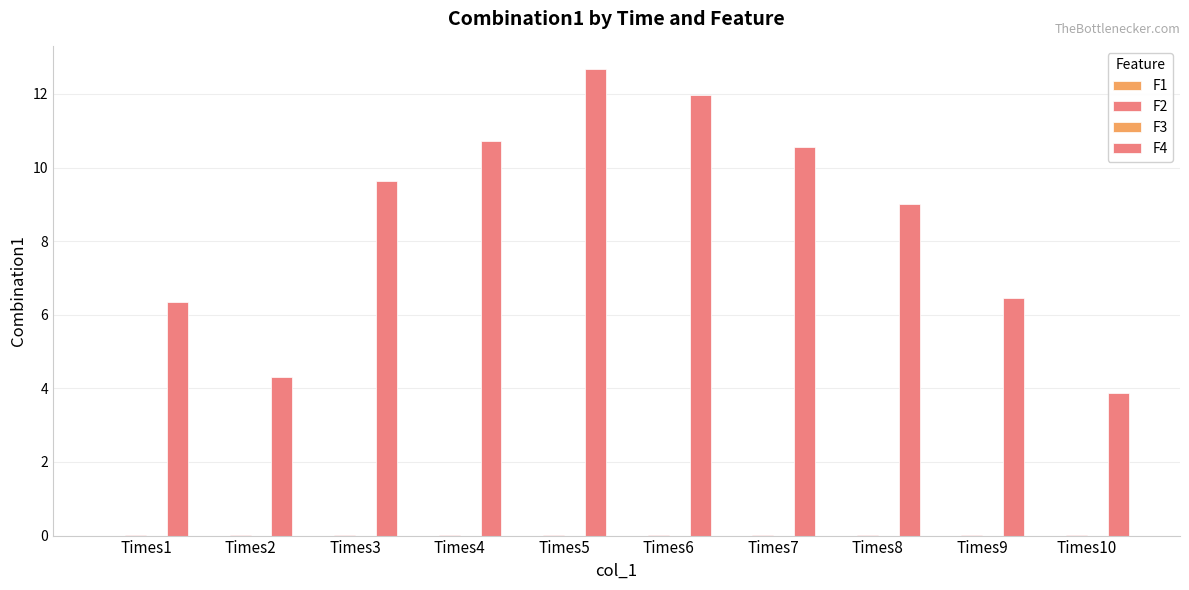

Where is F3 nearest to the value 0?

Times5